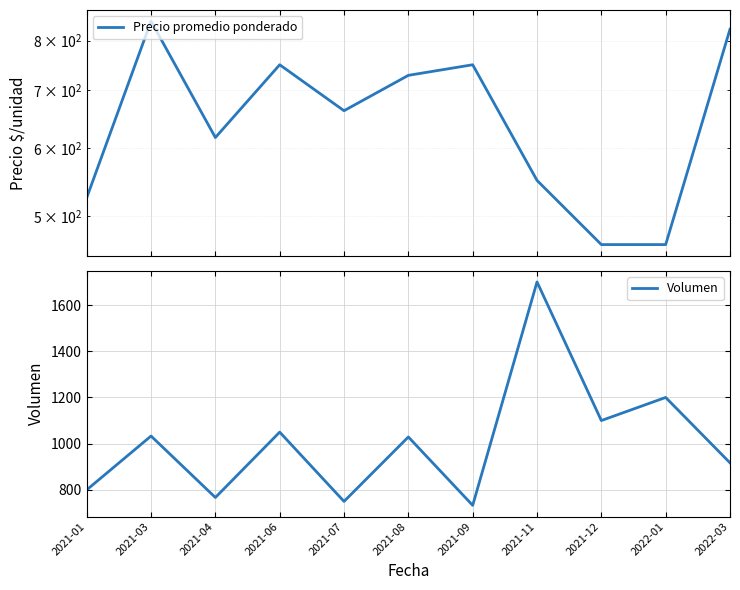

Which has a higher value, 2021-07 or 2021-04?

2021-07